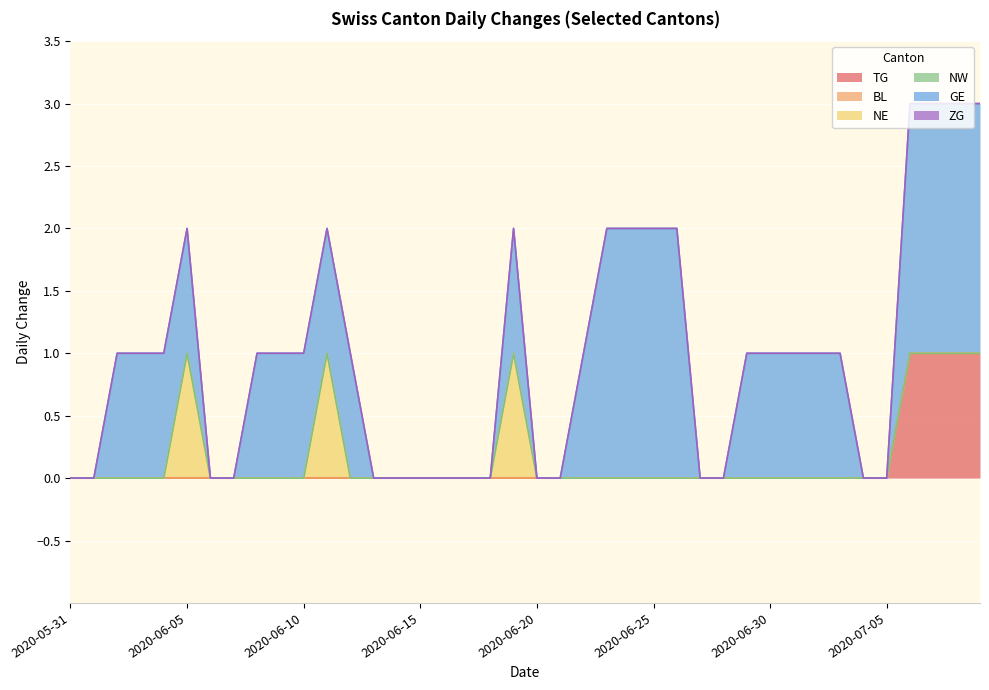

True or false: GE and NE cross at least once.

False